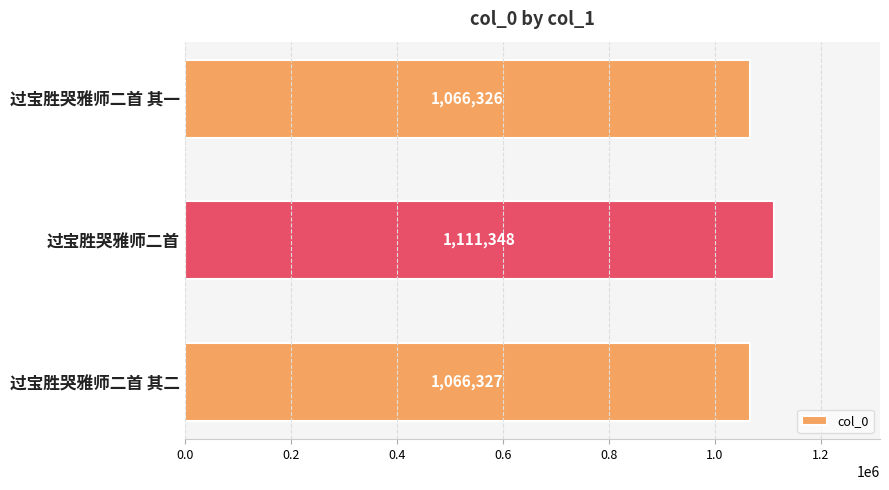

Reading top to bottom, extract all data points from this chart.

1066326	1111348	1066327